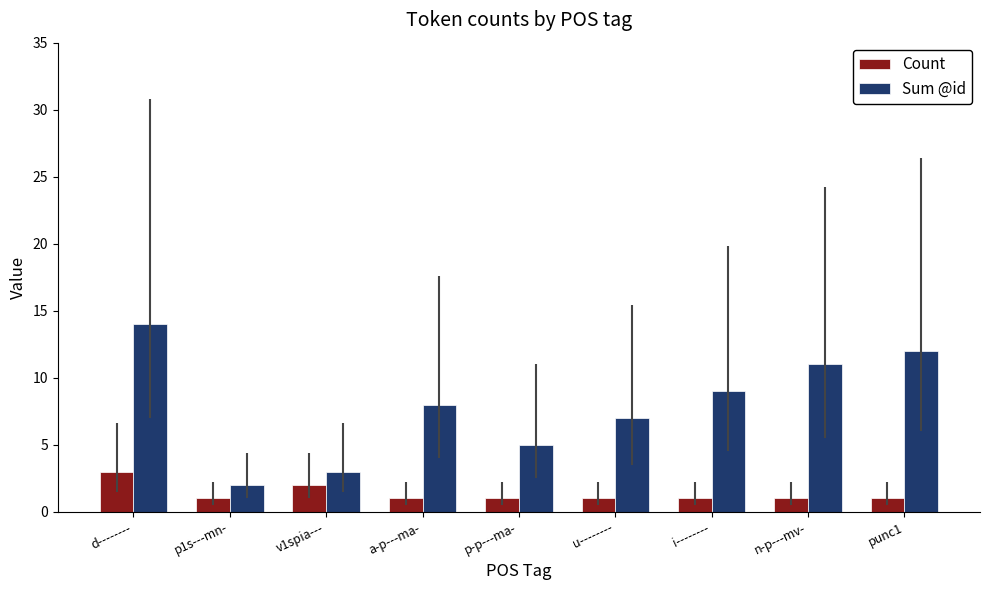

How many values in the Sum @id series are below 8?

4